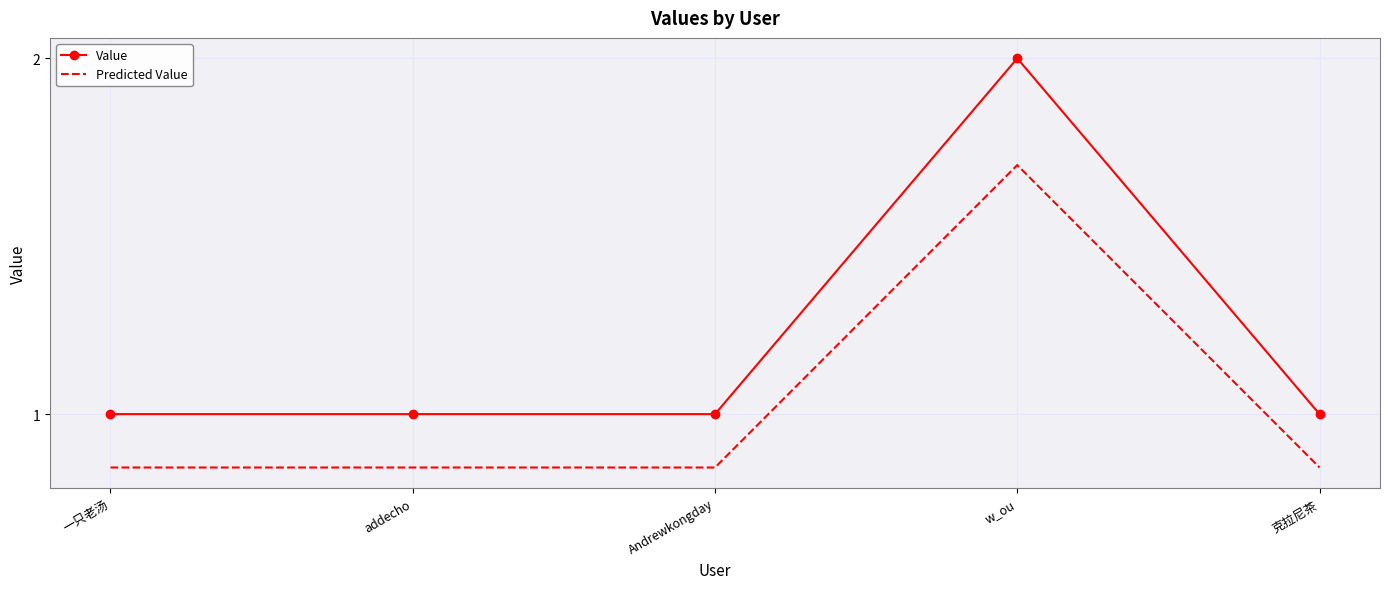

Rank the series by their maximum value, from highest to lowest.

Value, Predicted Value